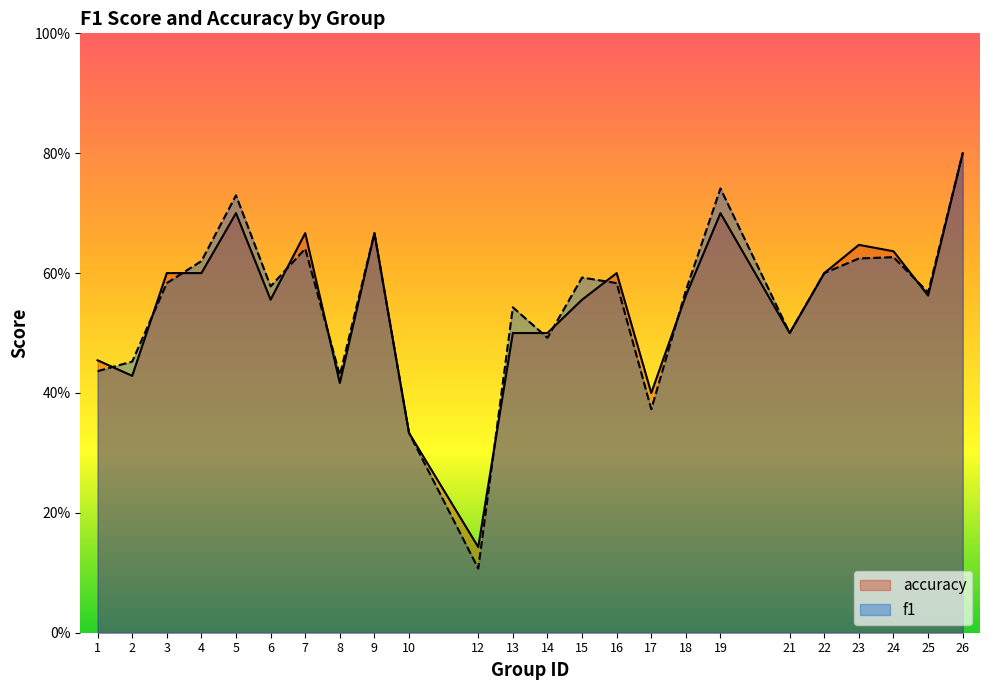

Reading left to right, what are all the values shown in this chart?

f1: 0.4	0.5	0.6	0.6	0.7	0.6	0.6	0.4	0.7	0.3	0.1	0.5	0.5	0.6	0.6	0.4	0.6	0.7	0.5	0.6	0.6	0.6	0.6	0.8
accuracy: 0.5	0.4	0.6	0.6	0.7	0.6	0.7	0.4	0.7	0.3	0.1	0.5	0.5	0.6	0.6	0.4	0.6	0.7	0.5	0.6	0.6	0.6	0.6	0.8